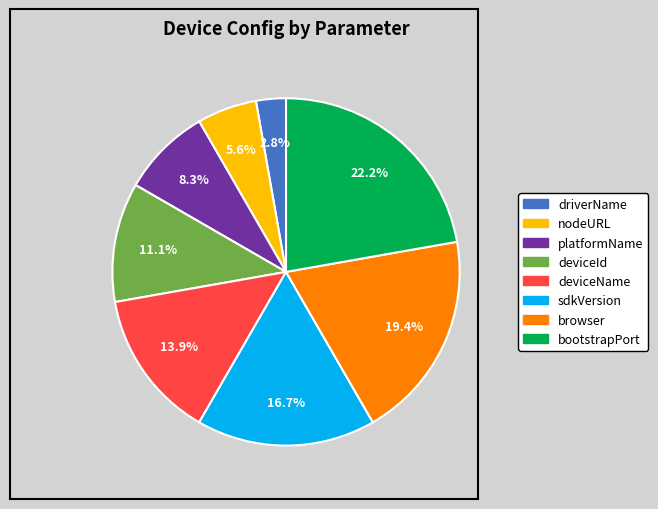

Combined, do bootstrapPort and browser account for over 50%?

No